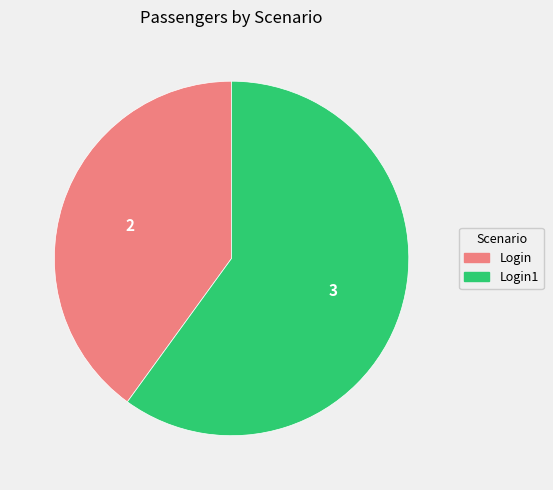

Is there any slice that represents more than half of the pie?

Yes